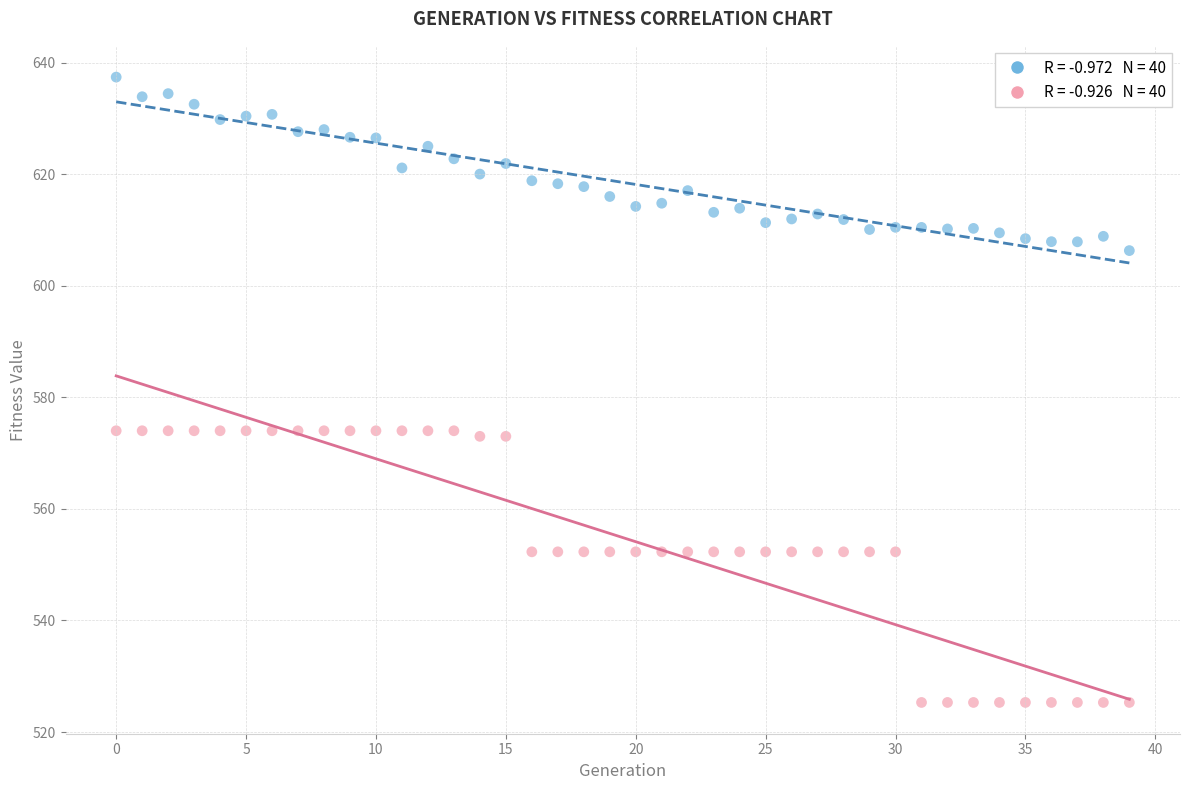

Across all data points, what is the range of Y values (max minus min)?

112.1